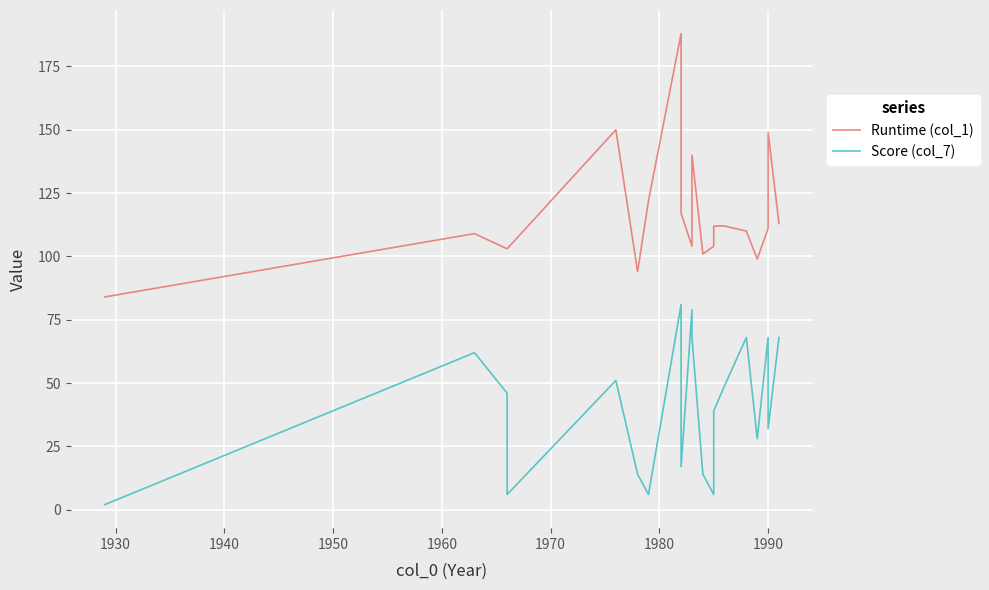

What is the value of the Score (col_7) point at the 7th from the left?

6